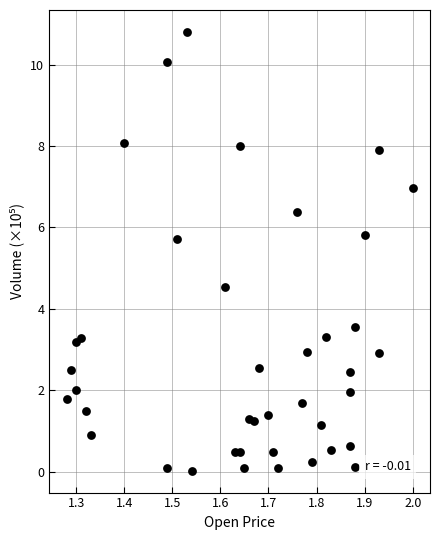

What is the range of X values (max minus min)?

0.7